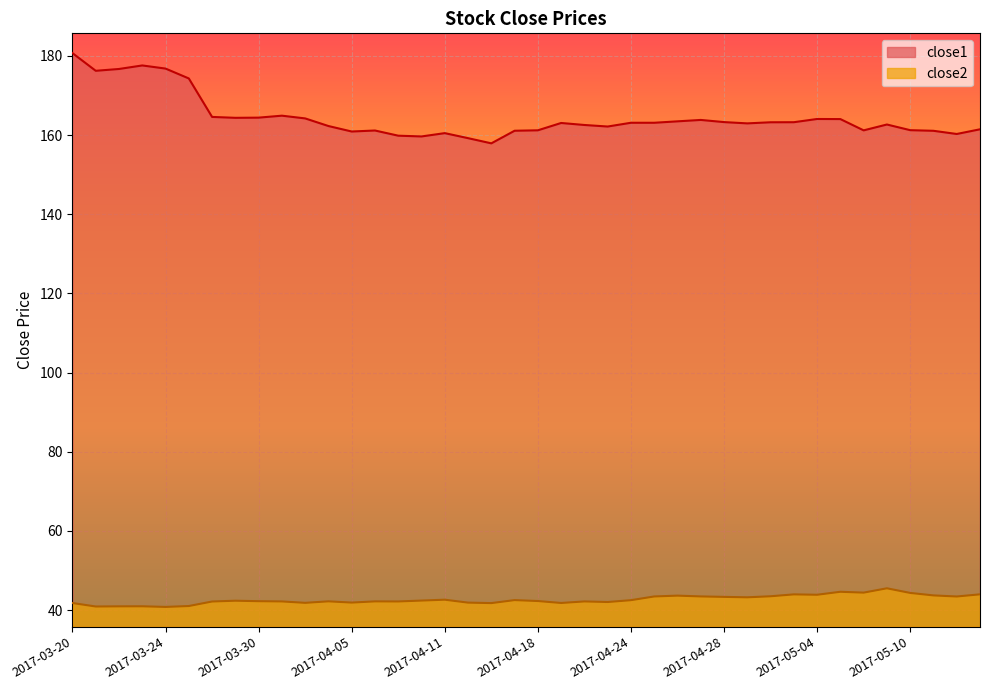

Rank the series at 2017-04-05 from lowest to highest value.

close2, close1